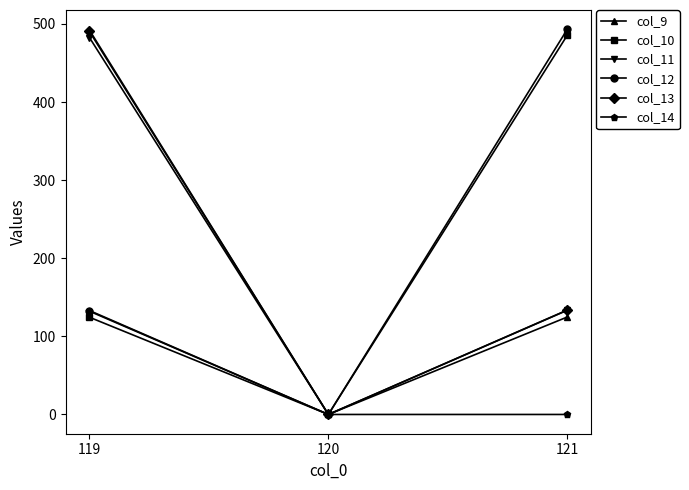

The col_11 series shows 133.4 at 121. True or false?

True